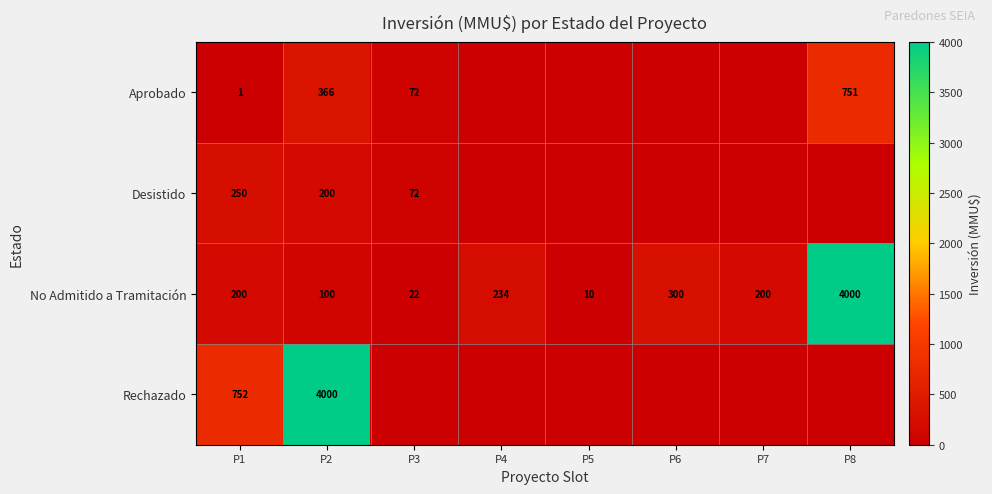

At which label is No Admitido a Tramitación closest to 2005?

P6